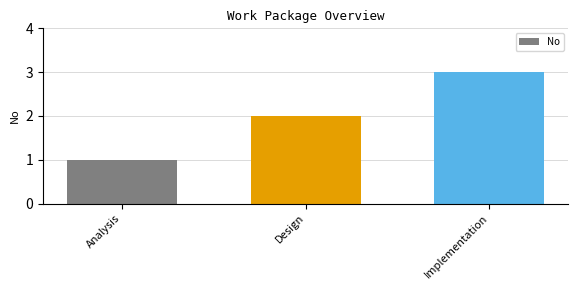

The value at Analysis is 2. True or false?

False